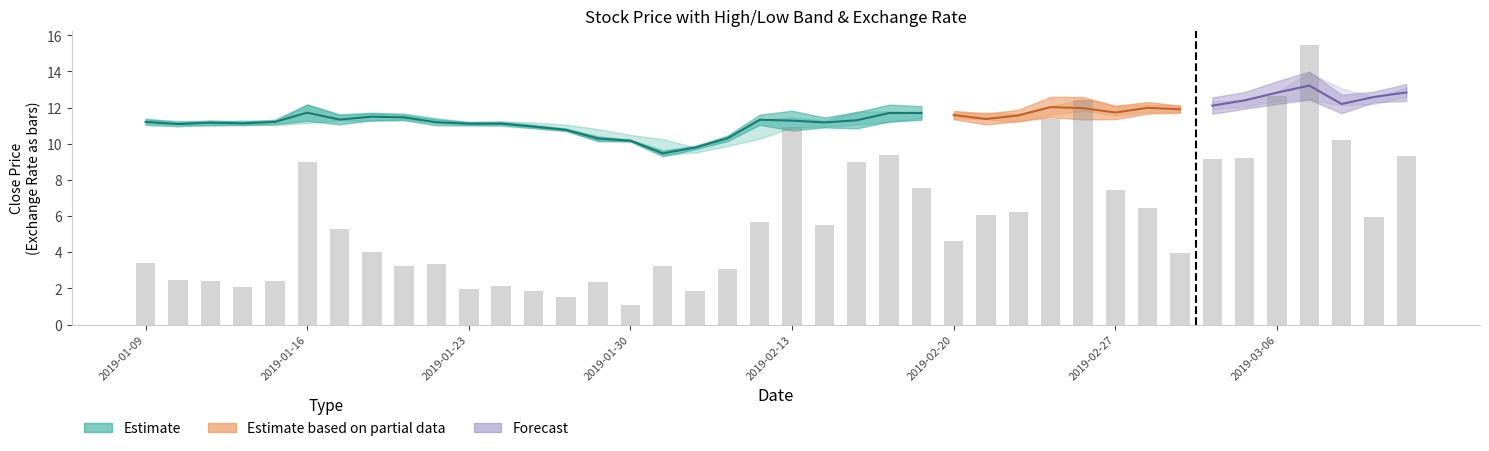

Reading right to left, extract all data points from this chart.

close: 12.8	12.6	12.2	13.2	12.8	12.4	12.1	11.9	12.0	11.7	12.0	12.0	11.6	11.4	11.6	11.7	11.7	11.3	11.2	11.3	11.3	10.3	9.8	9.5	10.2	10.3	10.8	10.9	11.1	11.1	11.2	11.5	11.5	11.3	11.7	11.2	11.1	11.2	11.1	11.2
high: 13.1	12.6	13.1	13.9	12.9	12.4	12.3	12.1	12.2	12.1	12.5	12.1	11.6	11.7	11.7	11.8	11.8	11.8	11.3	11.4	11.3	10.4	9.8	10.3	10.5	10.8	11.1	11.2	11.2	11.2	11.4	11.7	11.7	11.7	12.2	11.2	11.3	11.2	11.3	11.4
low: 12.6	12.2	12.1	12.4	12.4	12.1	11.9	11.8	11.8	11.6	11.8	11.6	11.2	11.3	11.4	11.4	11.2	11.1	10.9	10.9	10.3	9.9	9.5	9.4	10.2	10.1	10.8	10.9	11.1	11.1	11.2	11.4	11.3	11.3	11.2	11.0	11.1	11.0	11.1	11.1
exchange_rate: 9.3	5.9	10.2	15.5	12.6	9.2	9.1	4.0	6.4	7.4	12.4	11.4	6.2	6.1	4.6	7.6	9.4	9.0	5.5	10.9	5.7	3.1	1.9	3.2	1.1	2.3	1.5	1.8	2.1	2.0	3.4	3.3	4.0	5.3	9.0	2.4	2.1	2.4	2.5	3.4